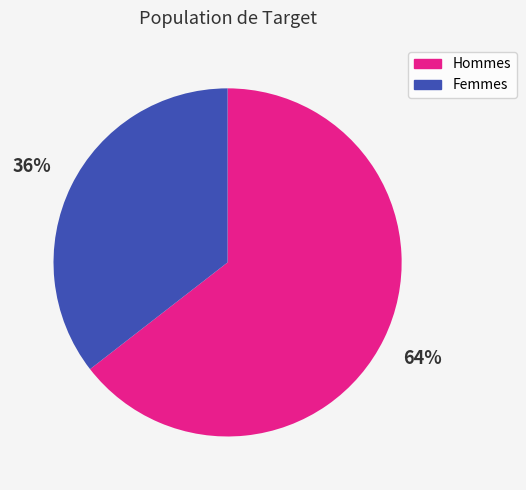

To the nearest percent, what is the average slice percentage?

50%